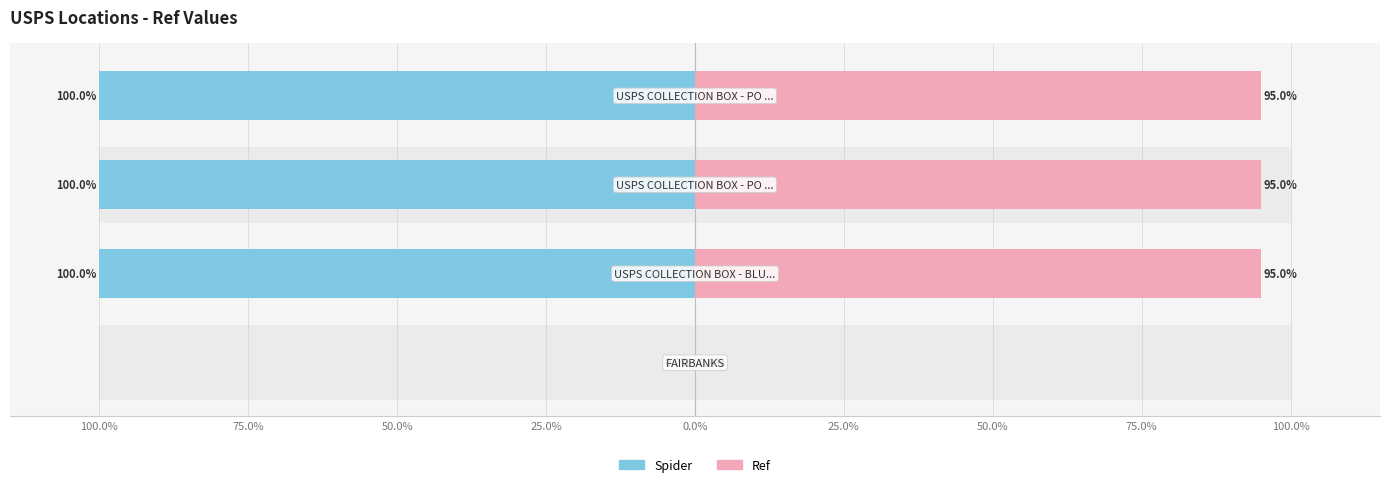

What is the value of the Ref bar at the 2nd from the left?

95.0